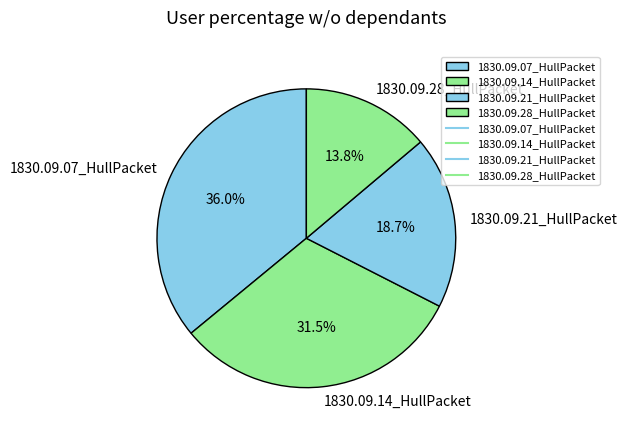

Is 1830.09.14_HullPacket the majority of the pie?

No